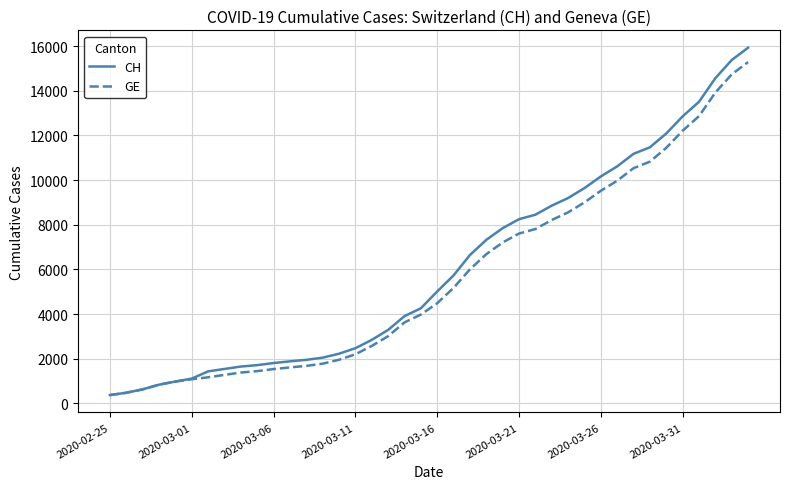

What is the maximum value for GE?

15284